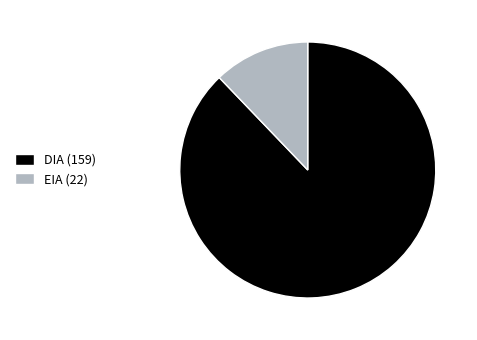

Rank the categories by value from highest to lowest.

DIA (159), EIA (22)